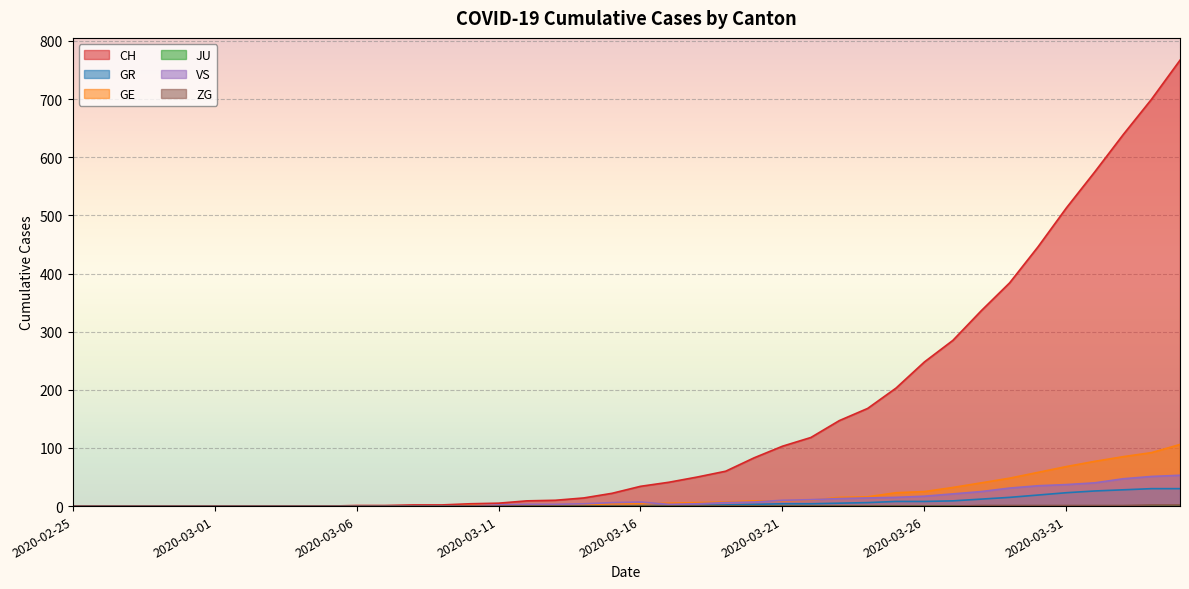

The GR series shows -16 at 2020-03-12. True or false?

False